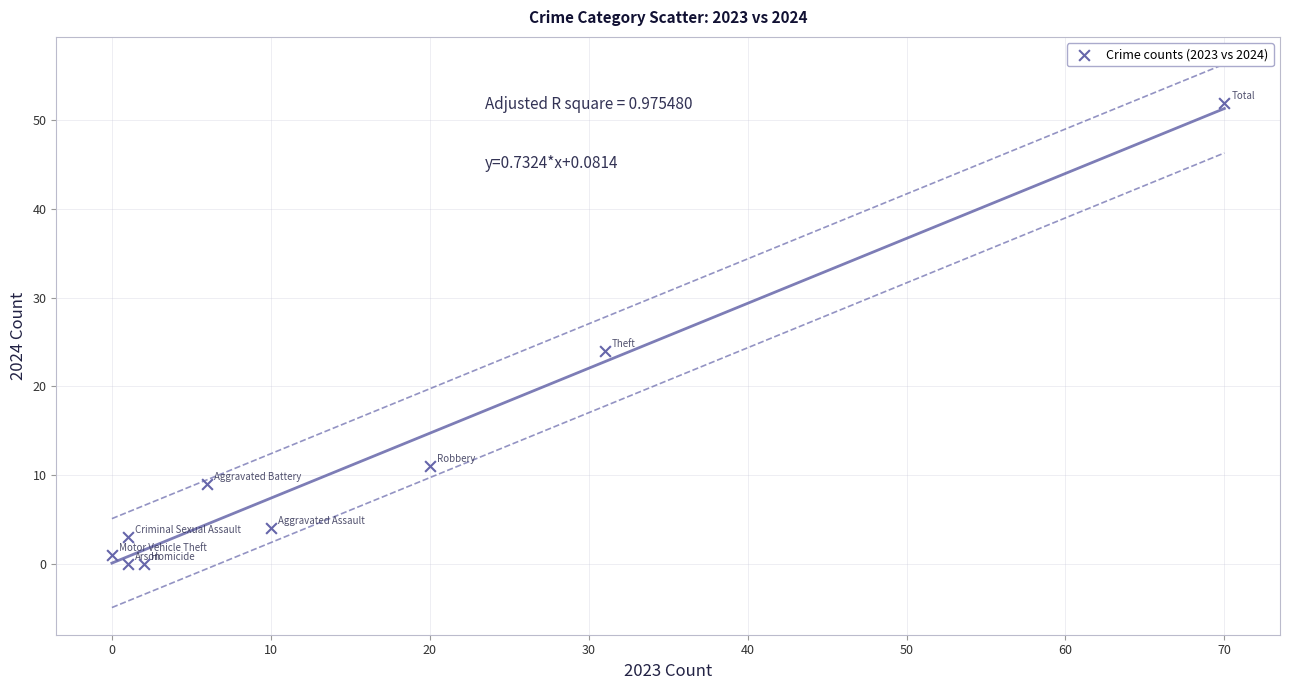

What is the range of Y values (max minus min)?

52